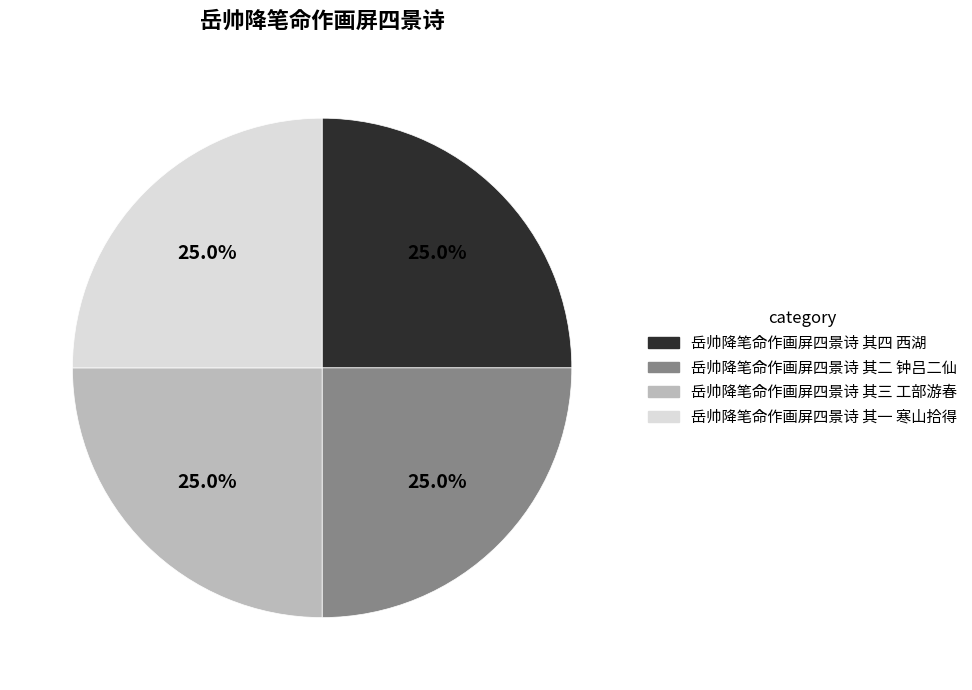

What is the ratio of the value at 岳帅降笔命作画屏四景诗 其四 西湖 to the value at 岳帅降笔命作画屏四景诗 其一 寒山拾得?

1.0